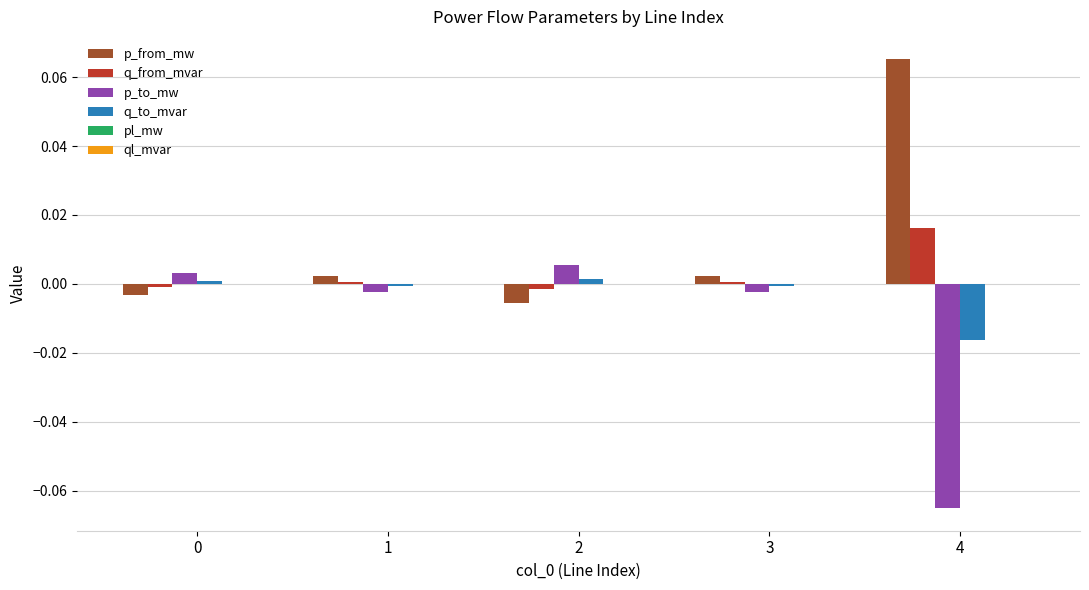

True or false: q_from_mvar has a value of 0.0 at 1.

True